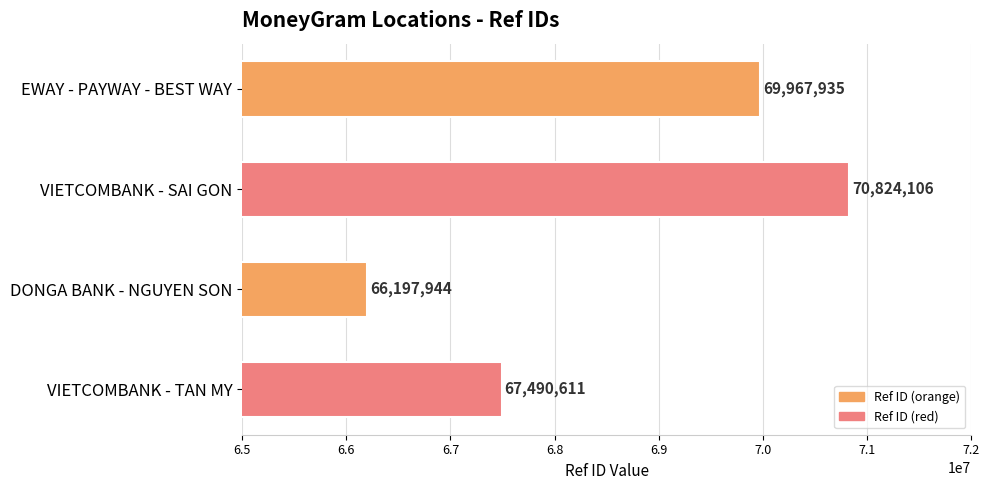

Where is the data nearest to the value 68511025?

VIETCOMBANK - TAN MY